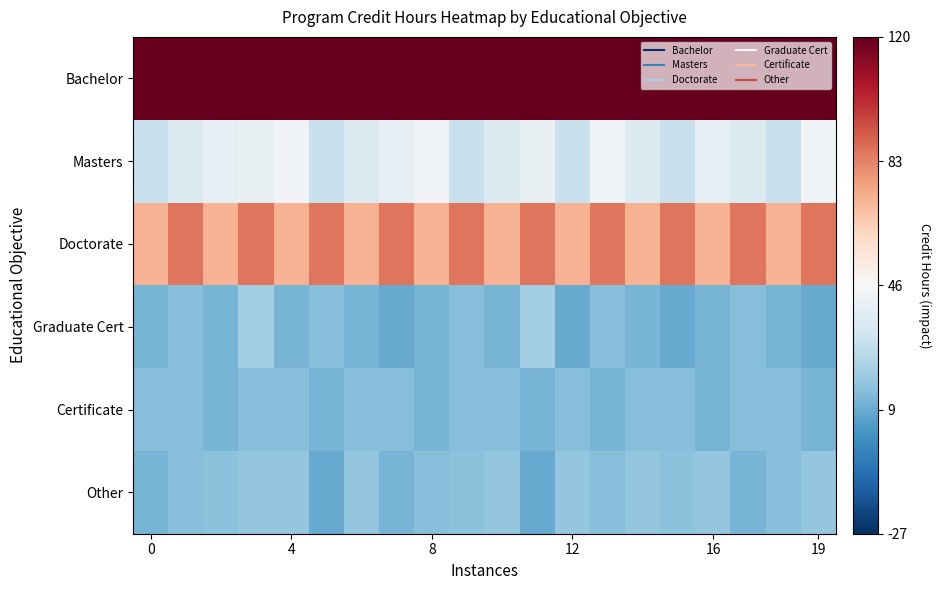

Which series has the widest spread of values?

Masters